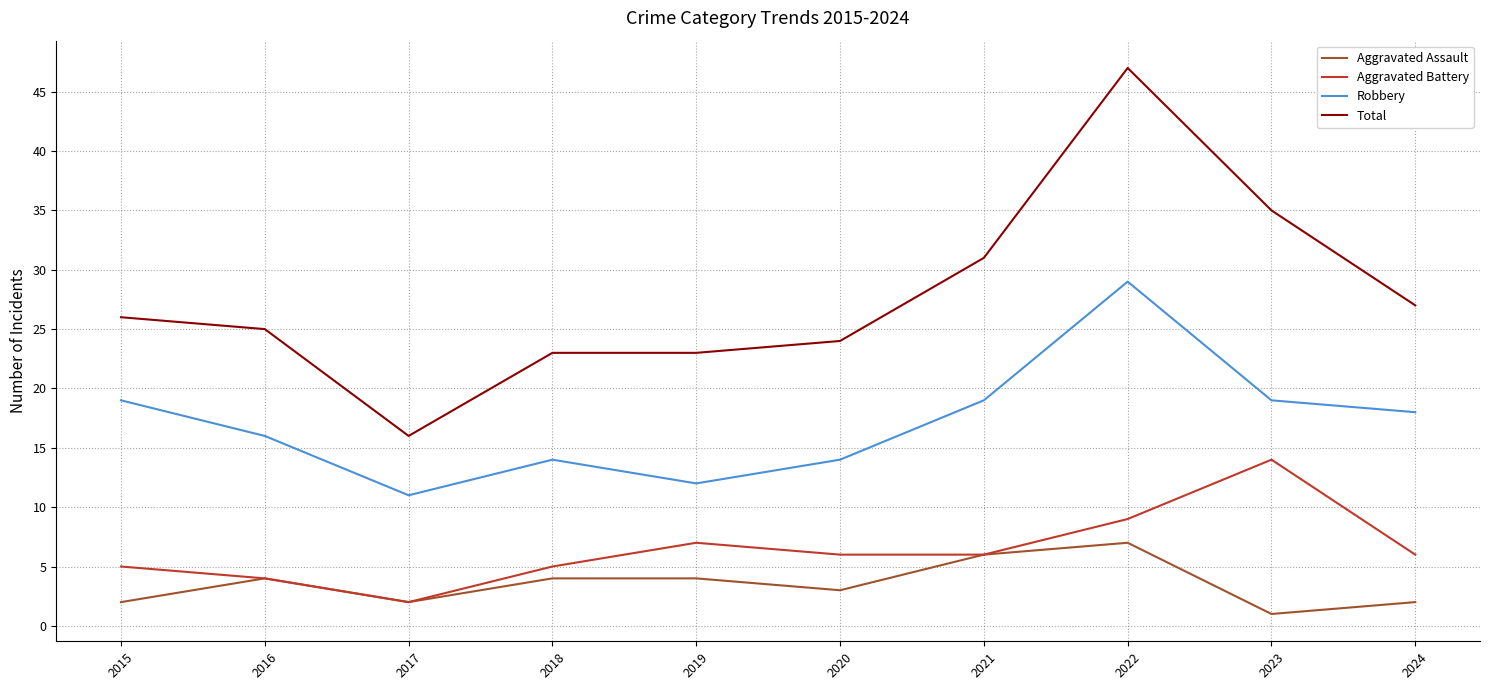

What is the total value across all series at 2021?

62